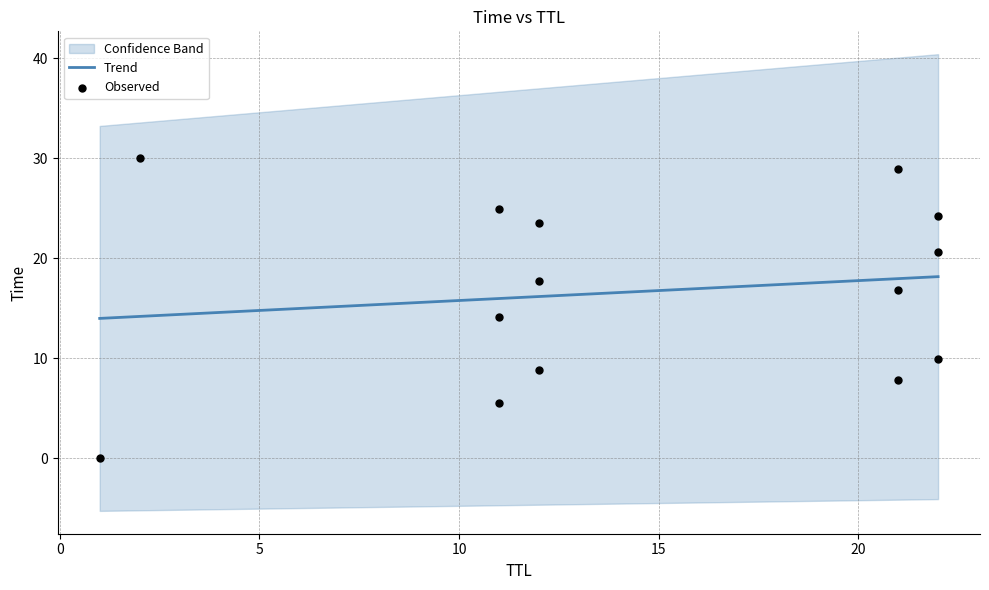

Between 11 and 12, which is larger?

11